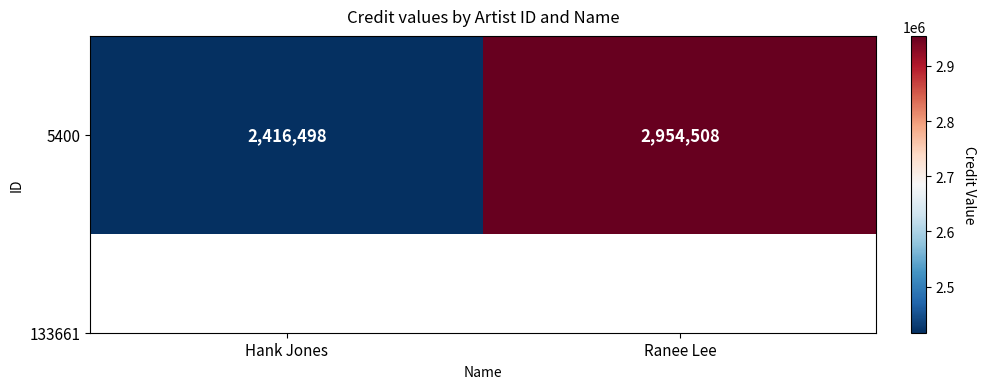

Is it true that the value at Ranee Lee is 725481?

False